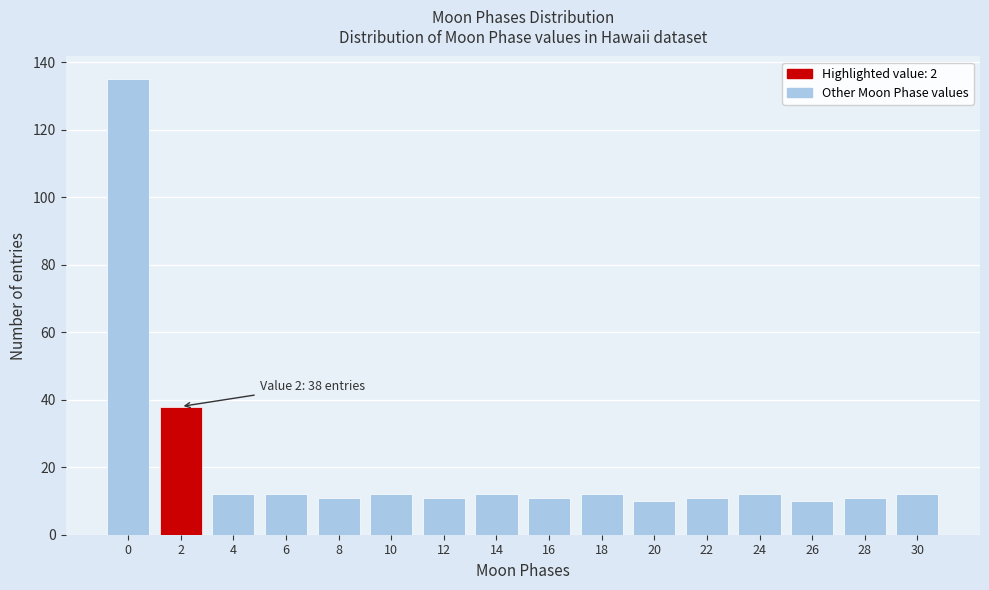

Reading right to left, what are all the values shown in this chart?

30=12	28=11	26=10	24=12	22=11	20=10	18=12	16=11	14=12	12=11	10=12	8=11	6=12	4=12	2=38	0=135